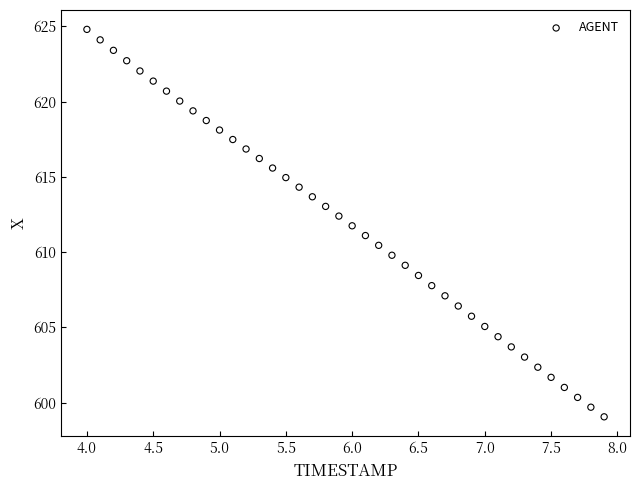

What is the range of Y values (max minus min)?

25.7